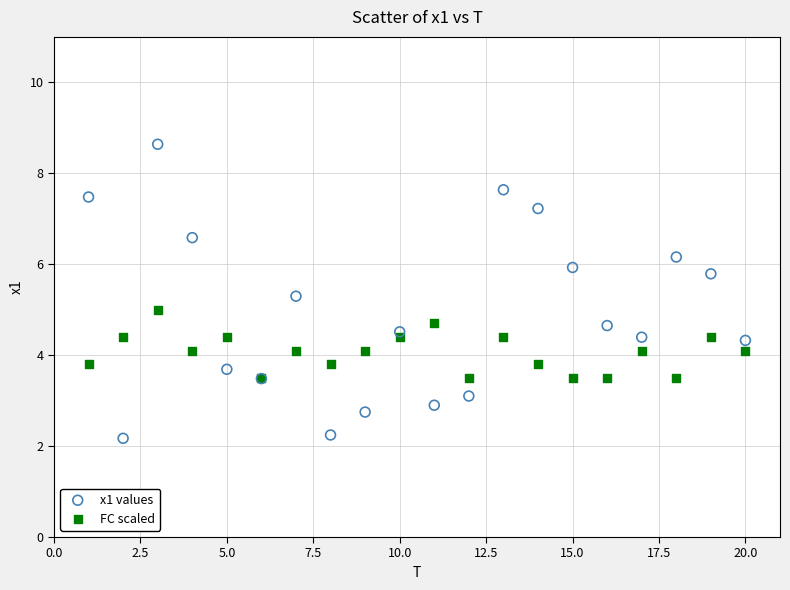

Which series reaches the minimum Y coordinate?

x1 values